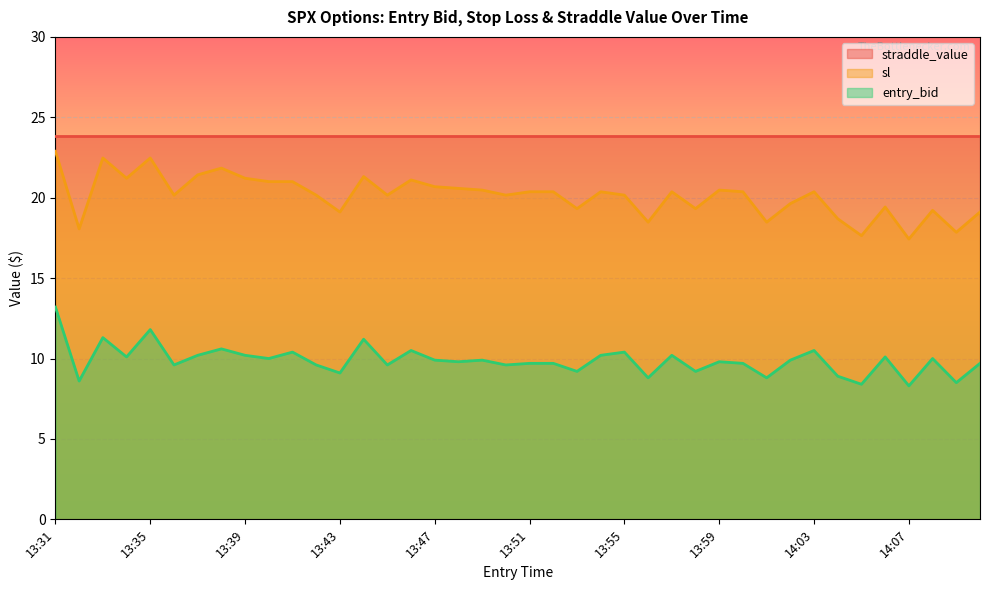

What position from the left is 14:04?

34